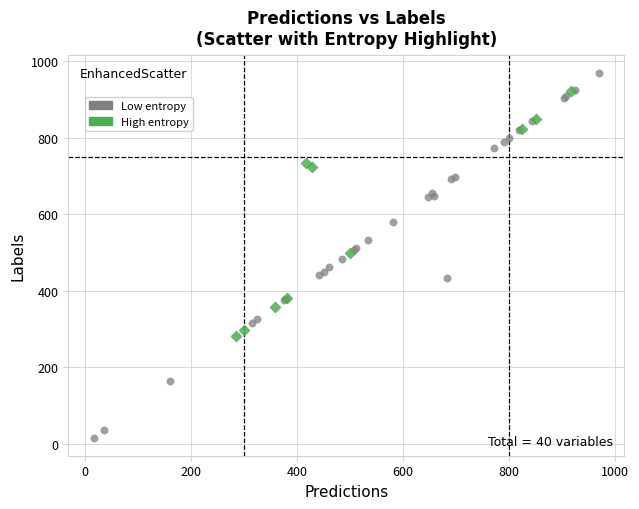

Which series reaches the maximum Y coordinate?

Low entropy